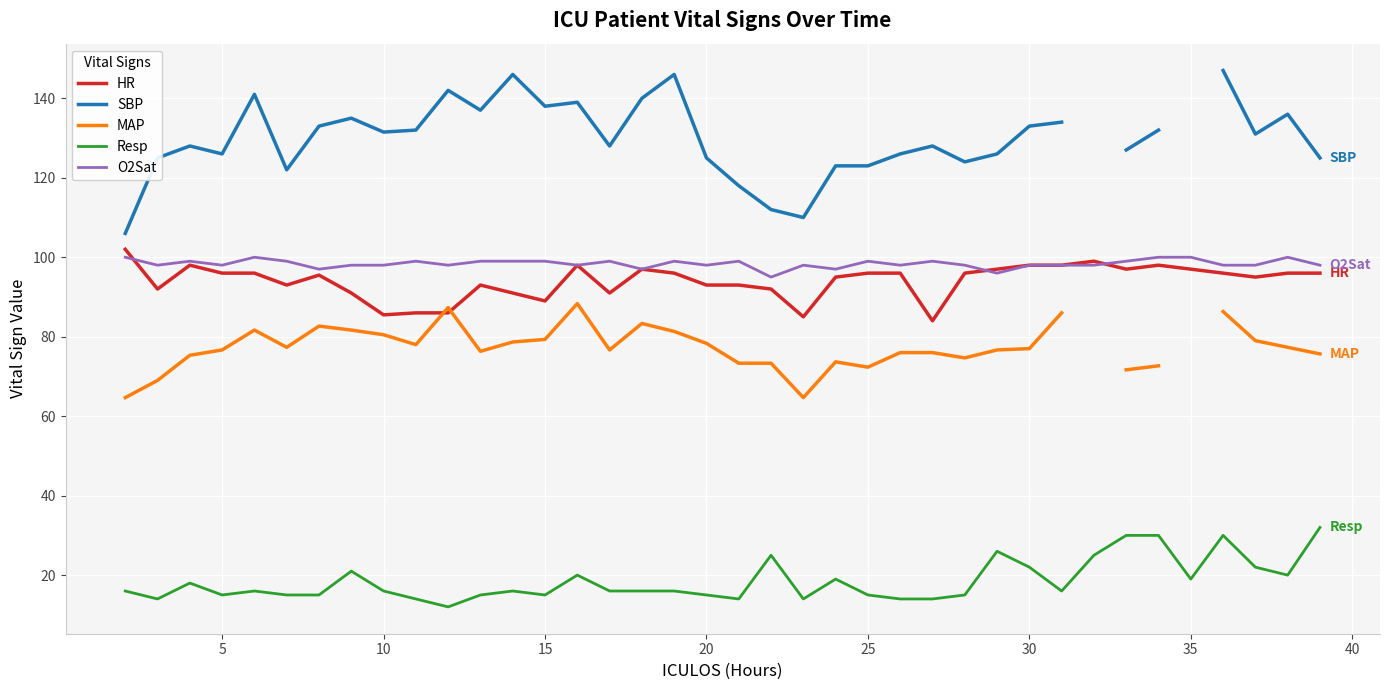

Is it true that O2Sat equals 146.0 at 25?

False